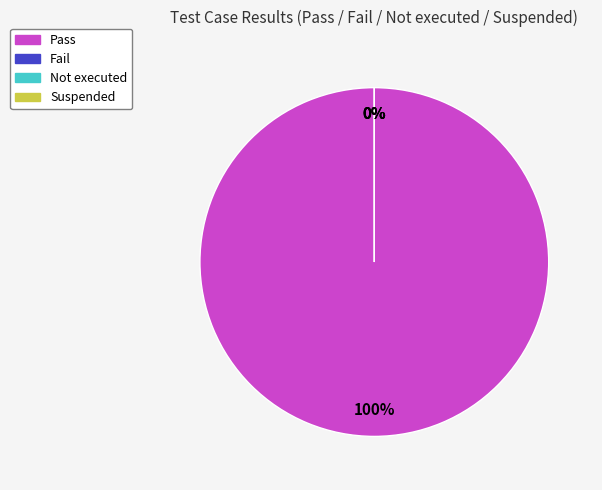

To the nearest percent, what is the difference between the largest and smallest slice percentages?

100%